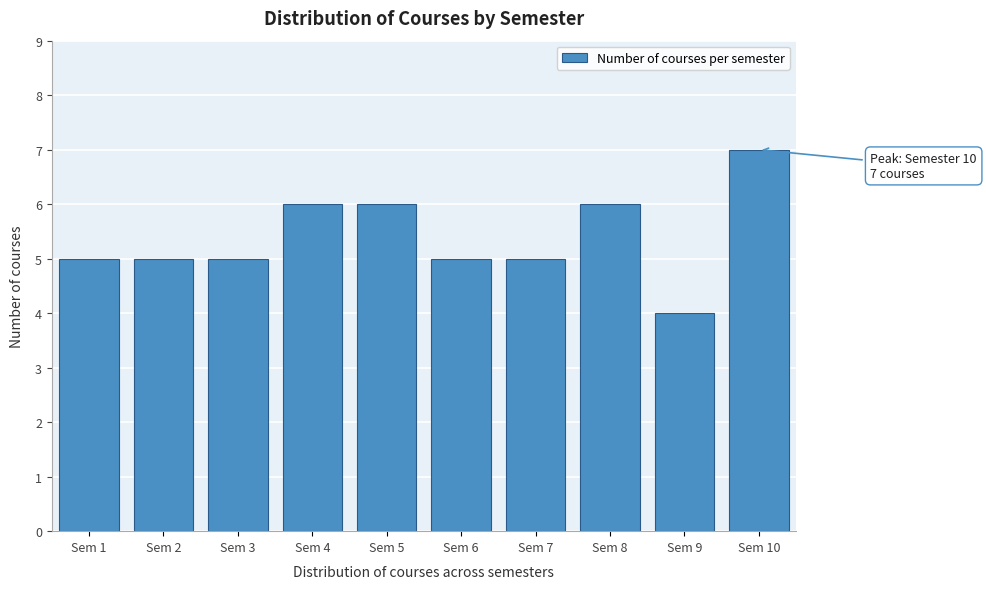

Reading left to right, what are all the values shown in this chart?

Sem 1=5	Sem 2=5	Sem 3=5	Sem 4=6	Sem 5=6	Sem 6=5	Sem 7=5	Sem 8=6	Sem 9=4	Sem 10=7